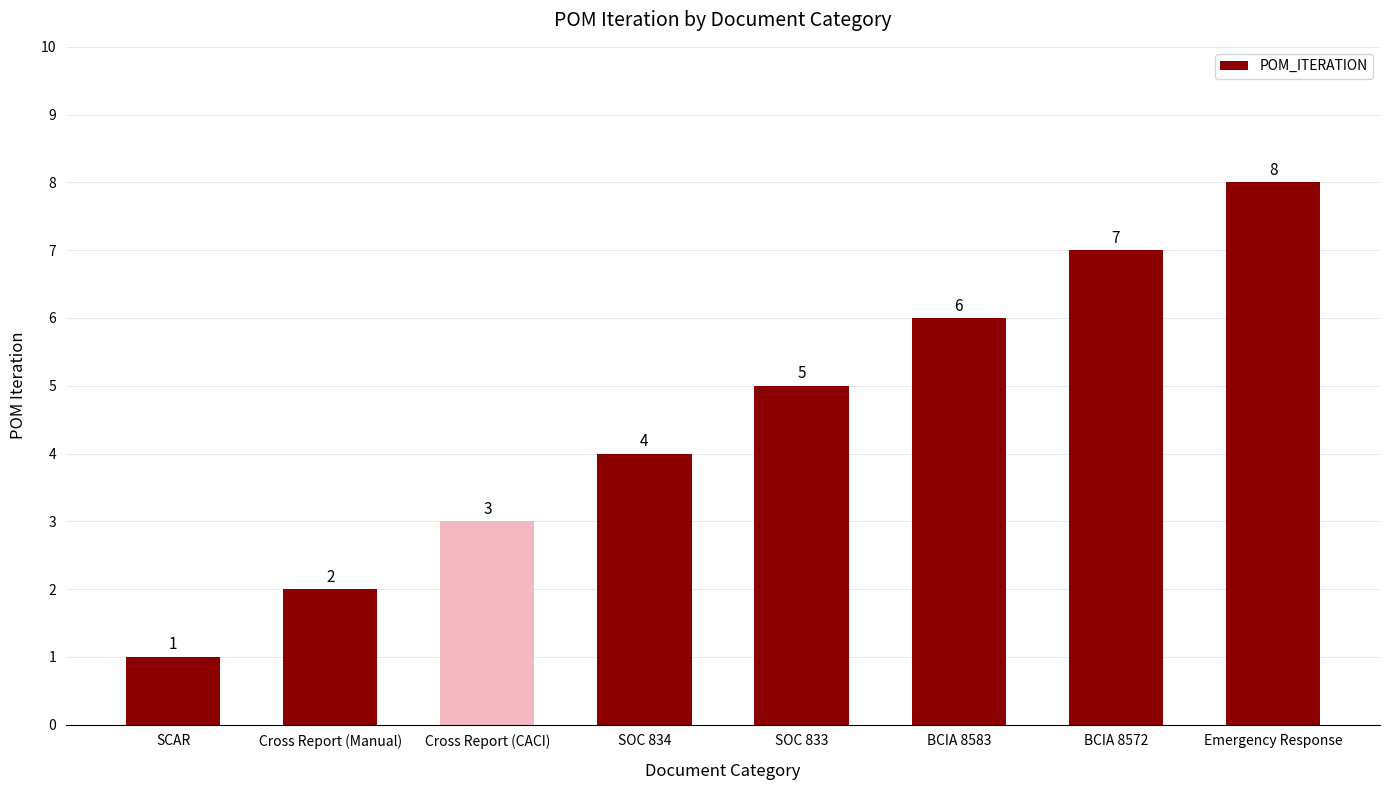

Which category has the highest value across all series?

Emergency Response